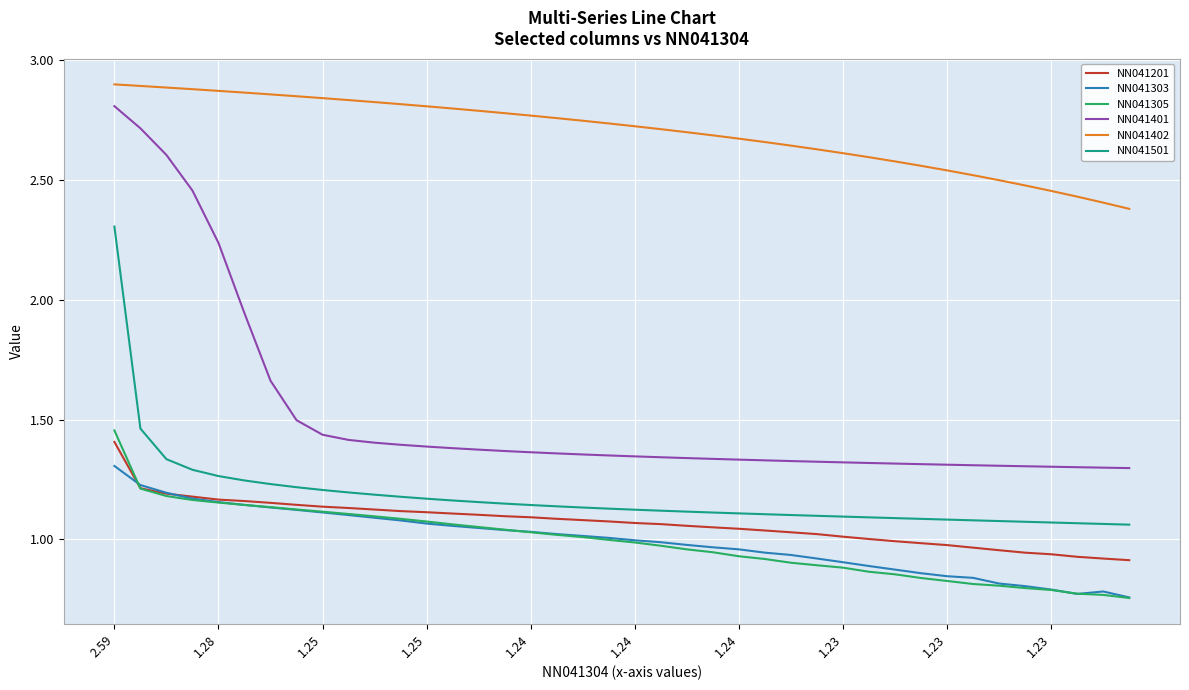

True or false: NN041305 and NN041501 intersect in this chart.

False